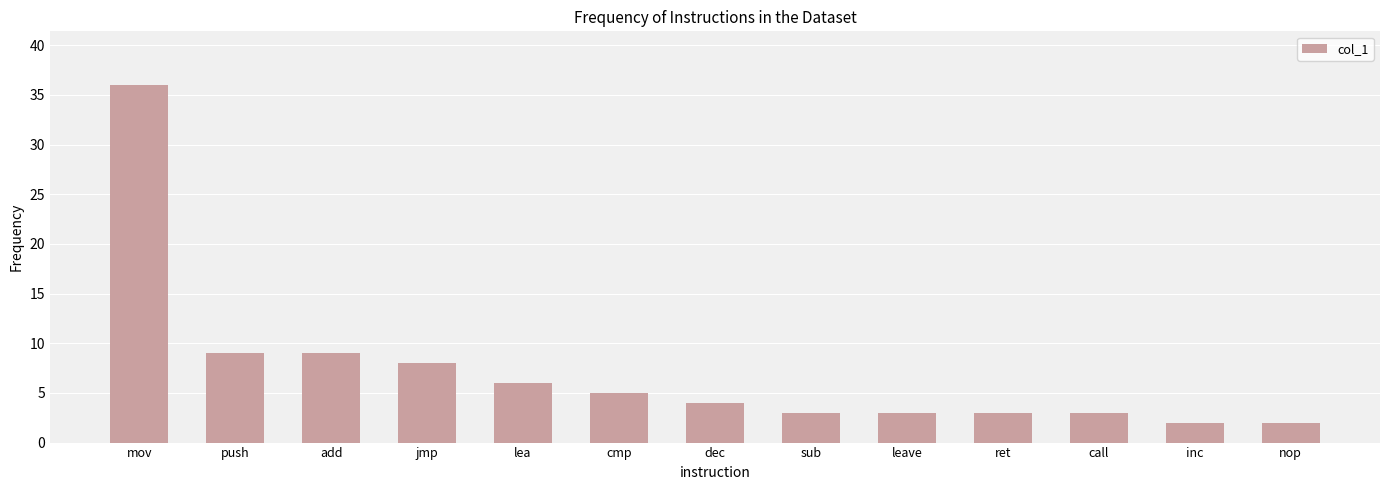

The chart shows a value of 1 at call. True or false?

False